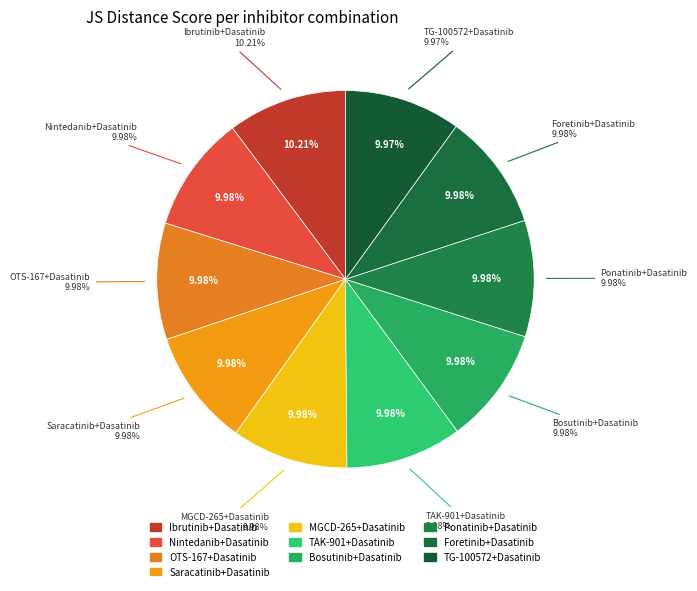

How many slices are in this pie chart?

10